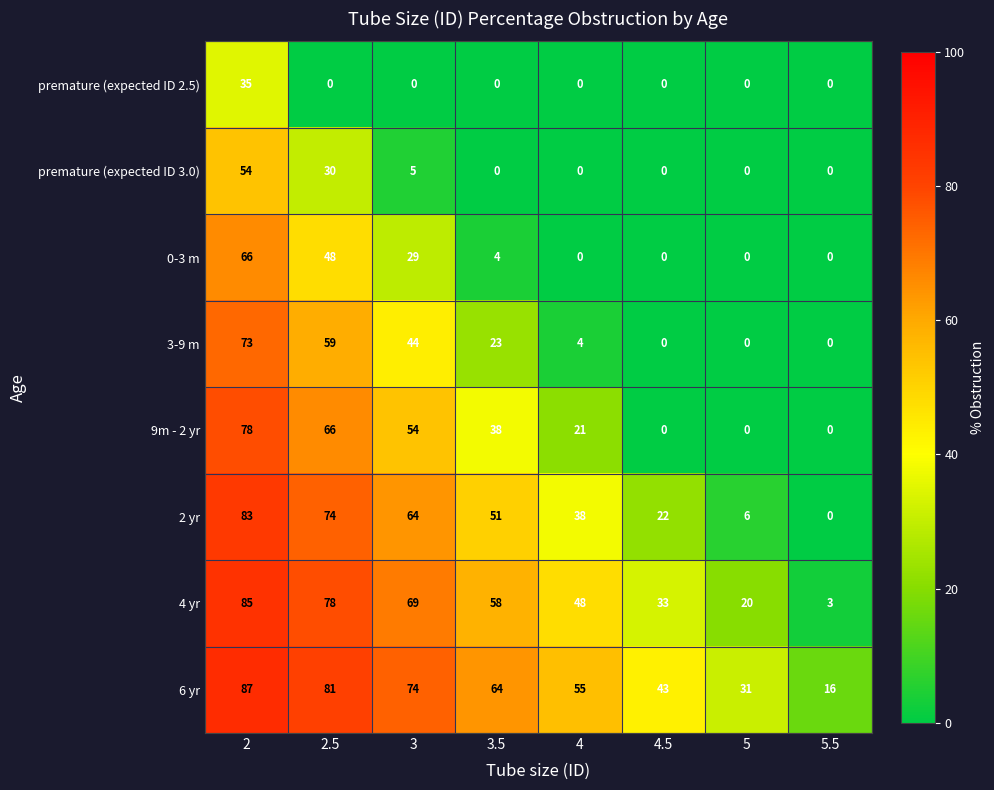

At how many categories does at least one series exceed 11?

8